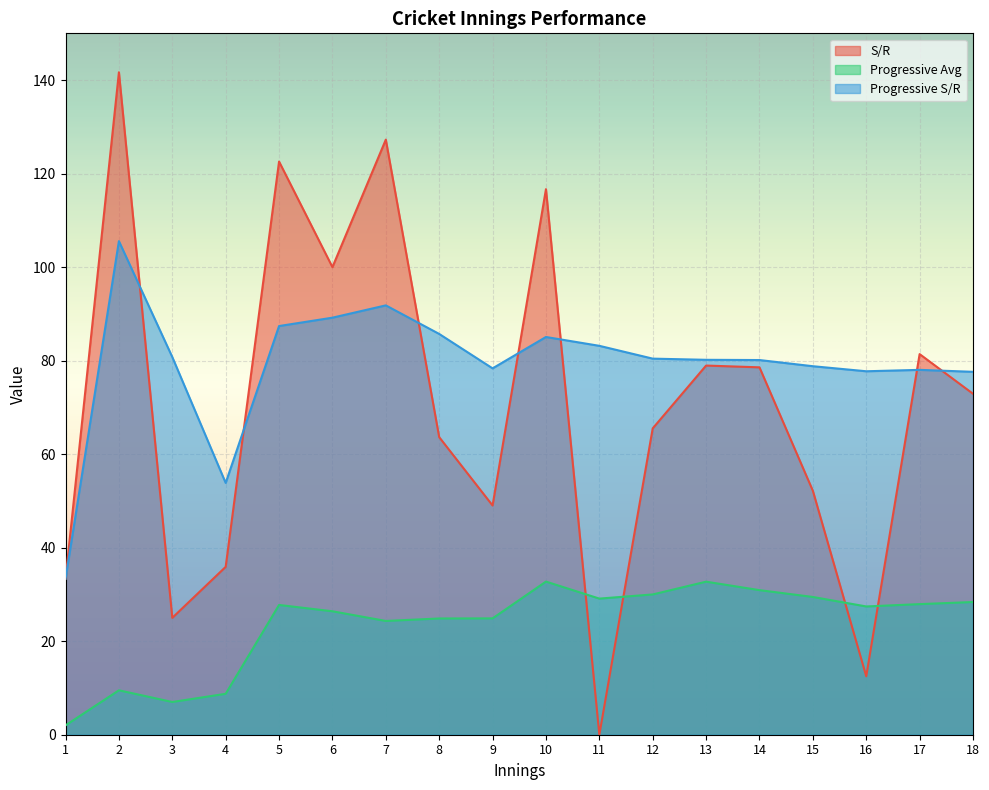

Reading right to left, transcribe all the data shown in this chart.

S/R: 72.9	81.4	12.5	52.2	78.6	79.0	65.5	0.0	116.7	49.0	63.6	127.3	100.0	122.6	35.9	25.0	141.7	33.3
Progressive Avg: 28.4	27.9	27.4	29.5	30.9	32.7	30.0	29.1	32.8	24.9	24.9	24.3	26.4	27.8	8.8	7.0	9.5	2.0
Progressive S/R: 77.6	78.0	77.7	78.8	80.1	80.2	80.4	83.2	85.1	78.3	85.7	91.8	89.2	87.4	53.9	80.8	105.6	33.3